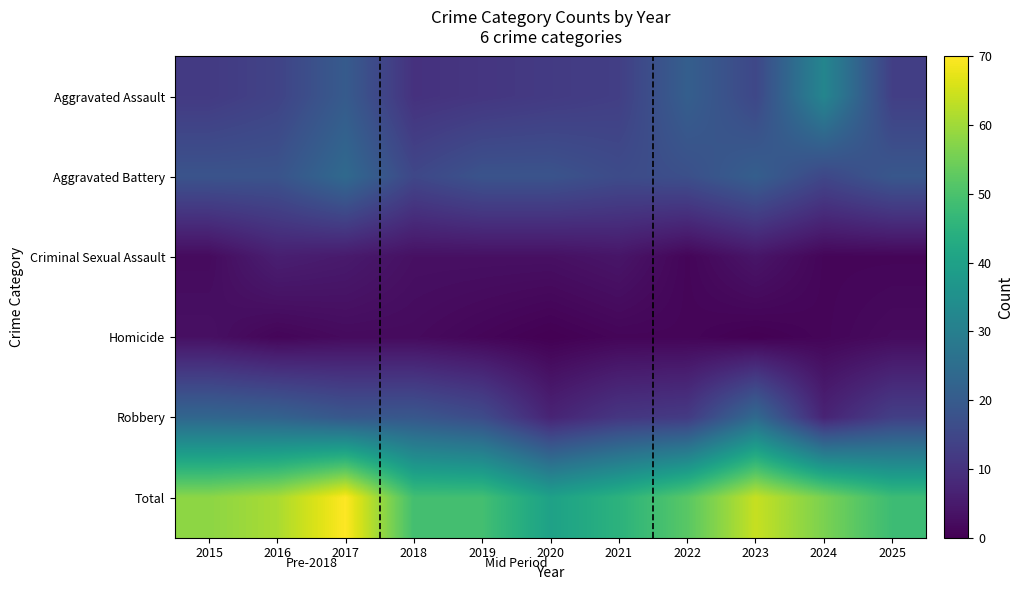

Which label corresponds to the largest value in the chart?

2017